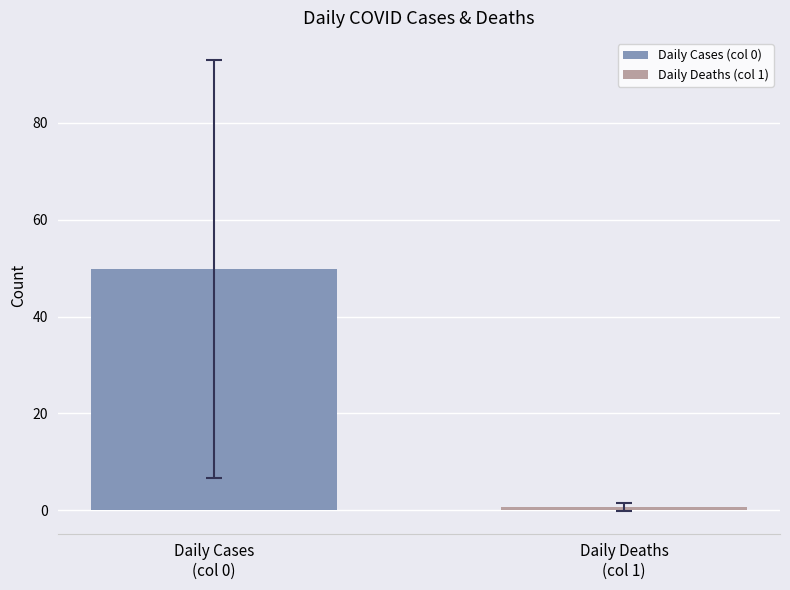

What is the highest value of the Daily Cases (col 0) series?

49.8